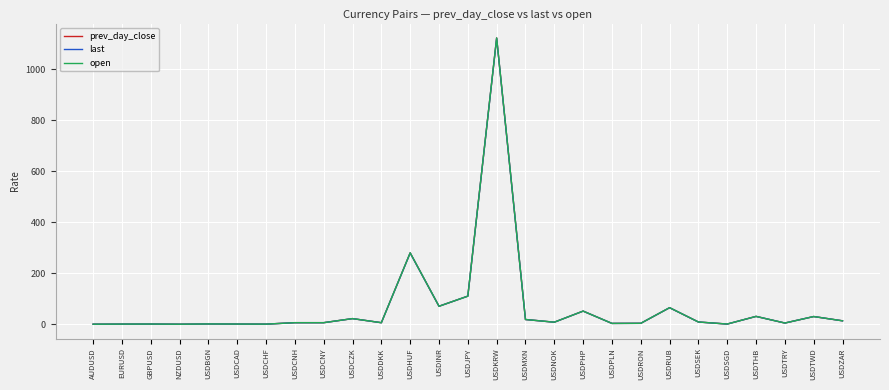

True or false: prev_day_close has a value of 119.1 at USDINR.

False